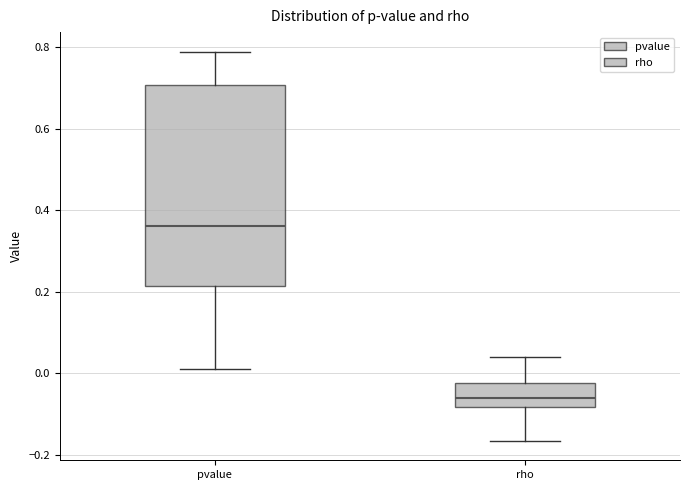

Where does the upper whisker of the box for rho end on the y-axis? The values are not printed on the chart, so give them approximately, as read against the axis.

0.04